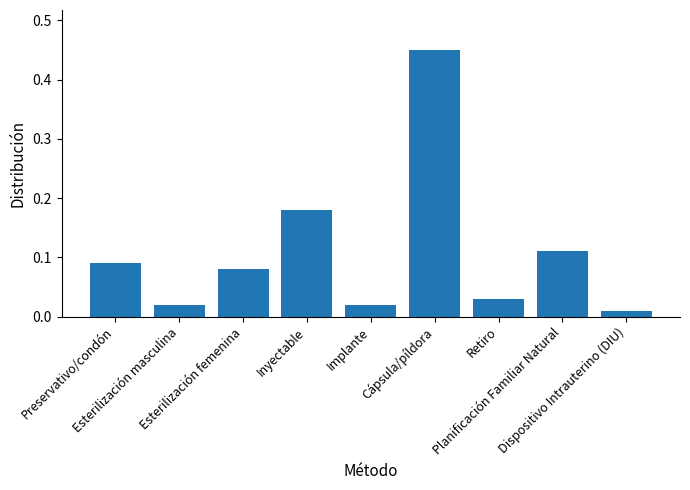

Is it true that the value at Cápsula/píldora is 0.7?

False